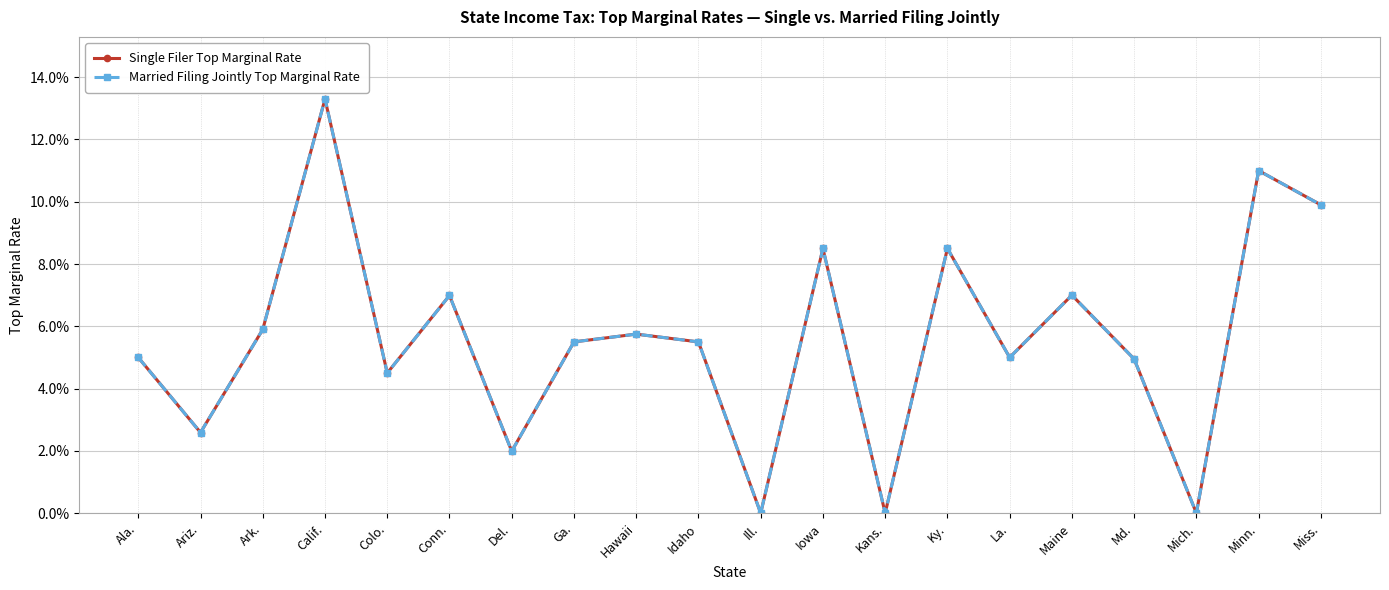

What is the value of the Married Filing Jointly Top Marginal Rate point at the 9th from the left?

0.1